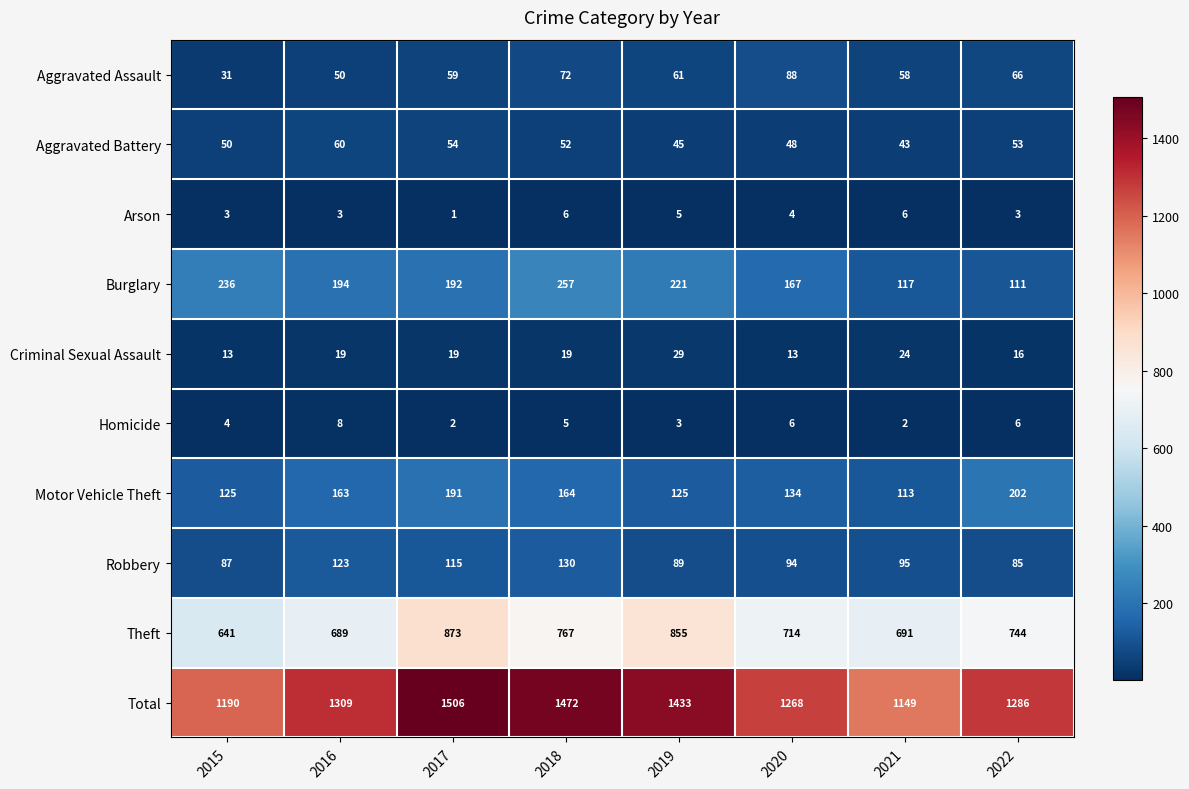

What is the approximate value of Homicide at 2016?

8